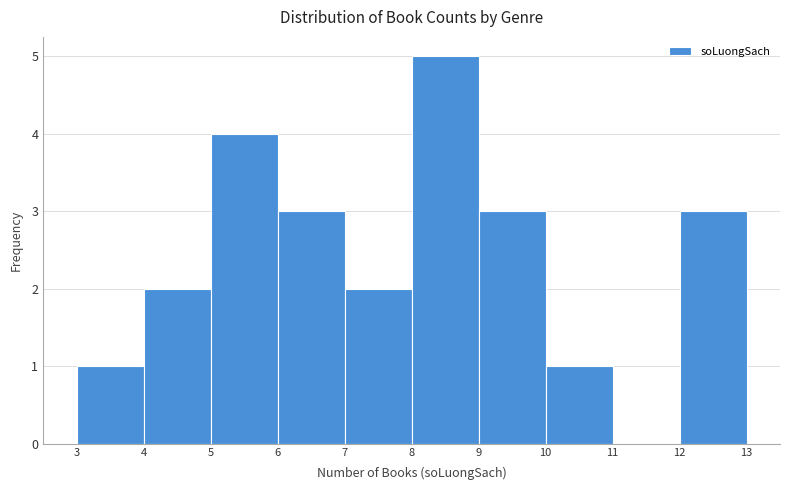

Which range on the x-axis has the tallest bar?

8 to 9